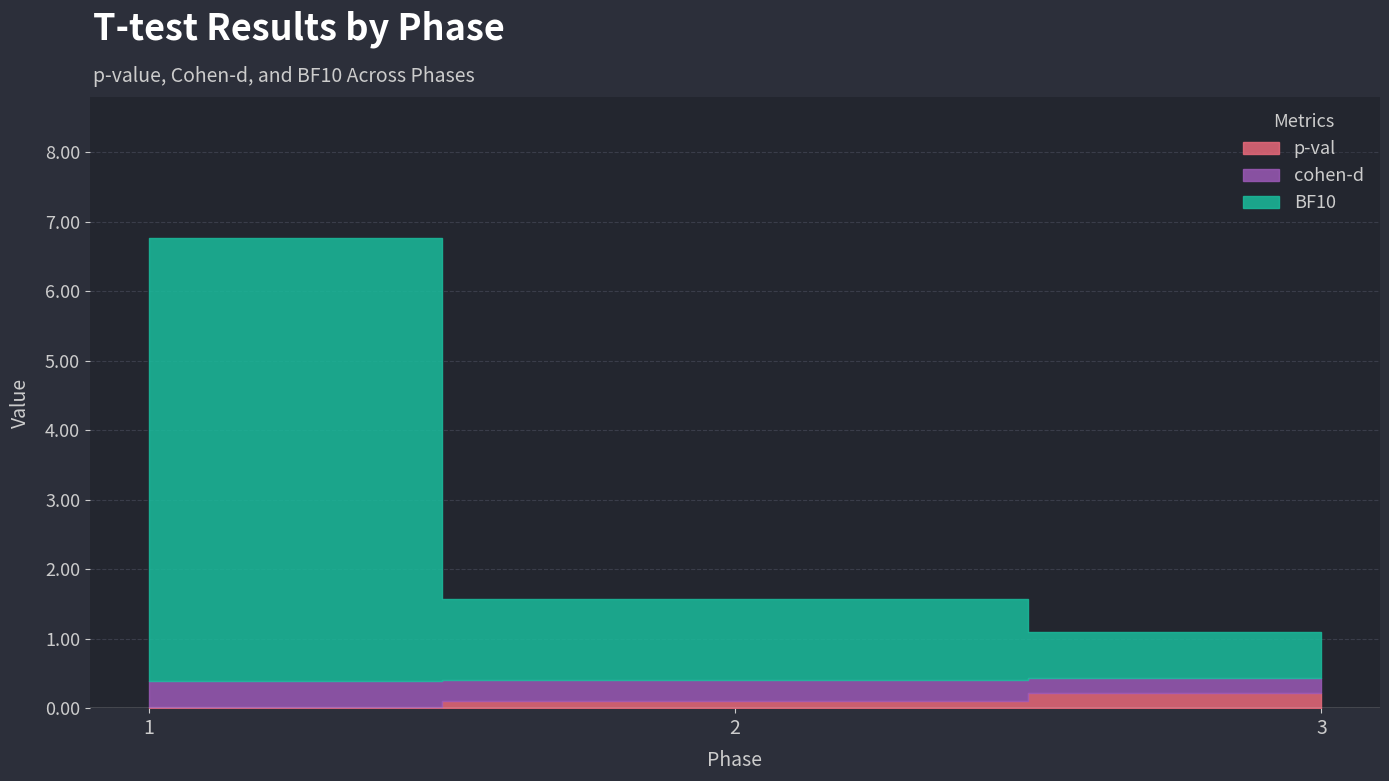

What is the difference between the p-val values at 1 and 3?

0.2